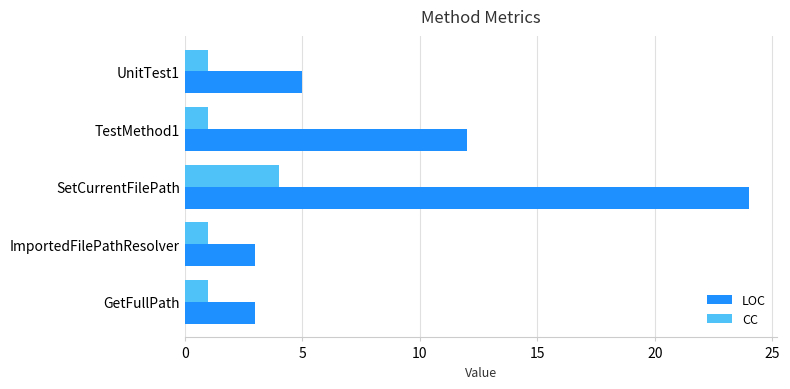

What is the sum of all LOC values?

47